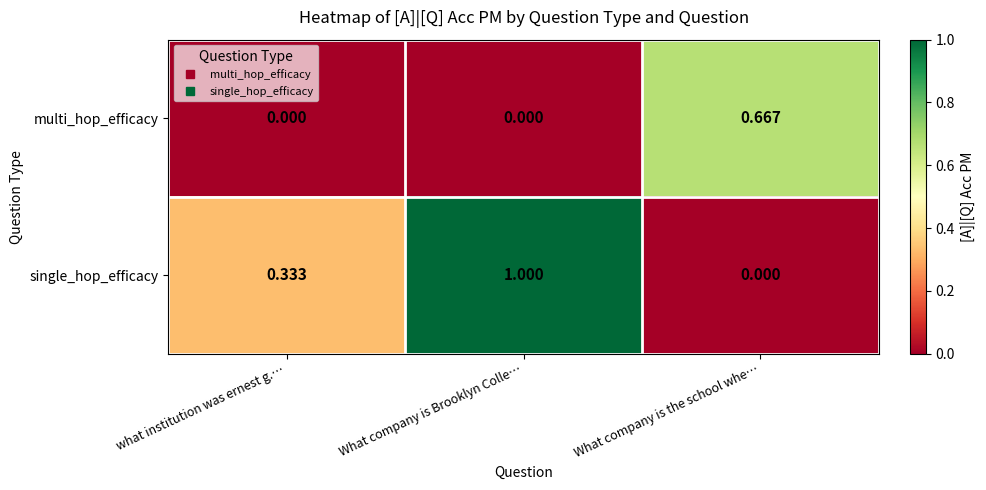

At What company is Brooklyn Colle…, list the series in order from smallest to largest.

multi_hop_efficacy, single_hop_efficacy